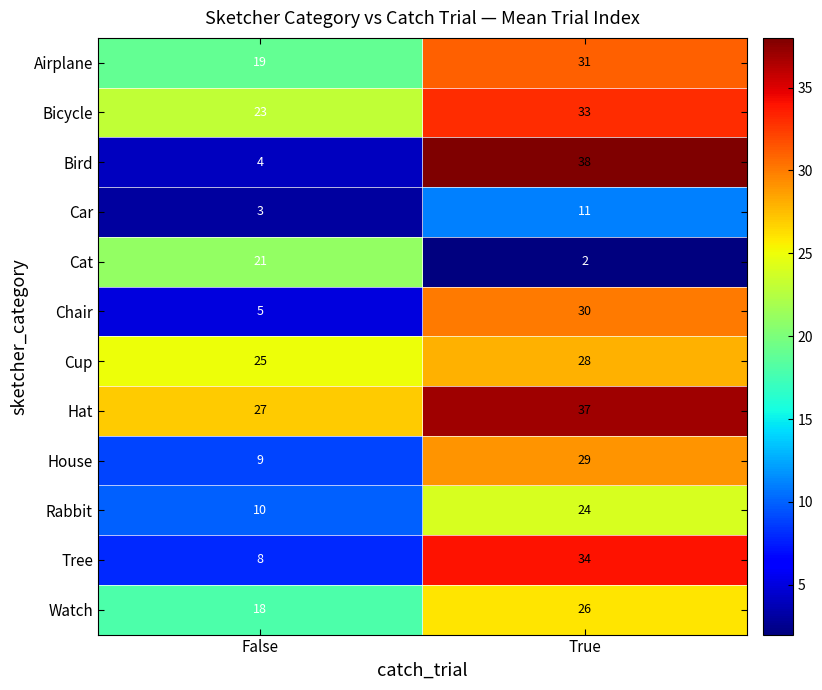

Reading right to left, list all the values displayed in this chart.

Airplane: 31	19
Bicycle: 33	23
Bird: 38	4
Car: 11	3
Cat: 2	21
Chair: 30	5
Cup: 28	25
Hat: 37	27
House: 29	9
Rabbit: 24	10
Tree: 34	8
Watch: 26	18